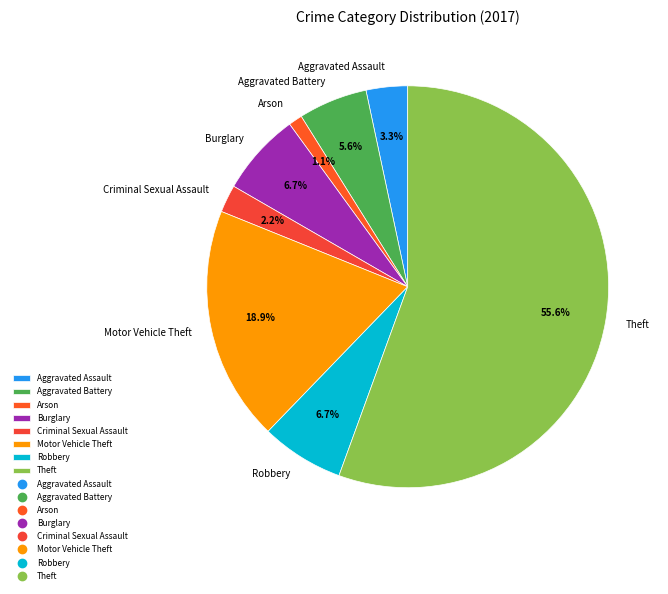

How many segments does this pie chart have?

8